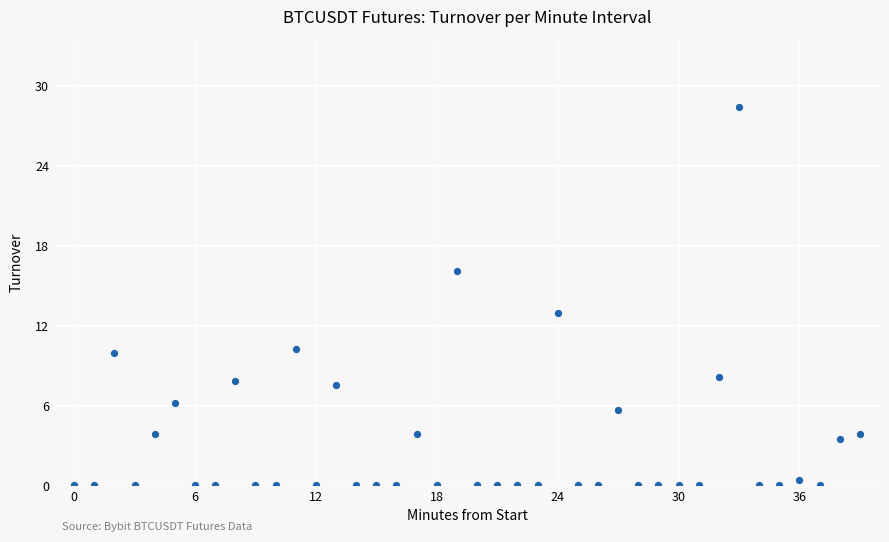

What Y value in the scatter plot is closest to 14?

12.9